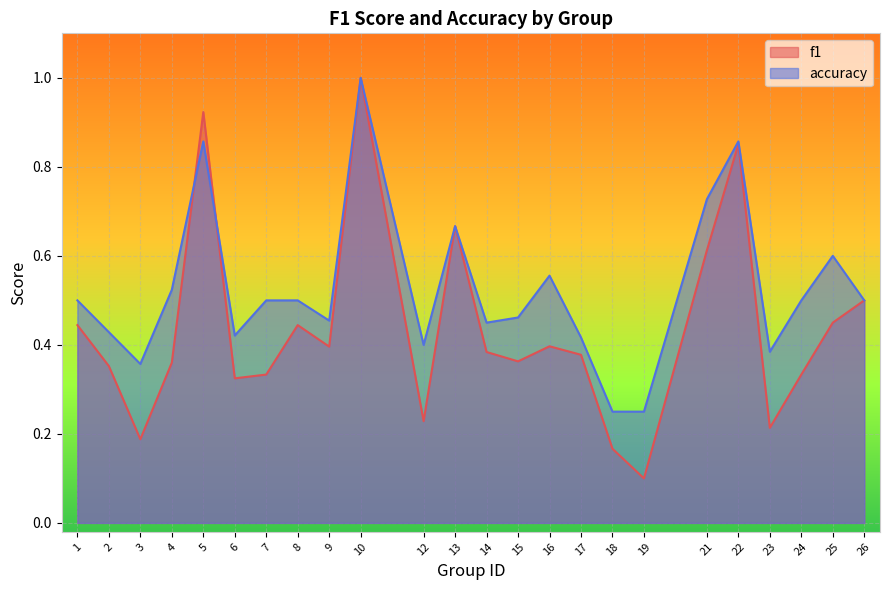

The value of f1 at 15 is 0.1. True or false?

False